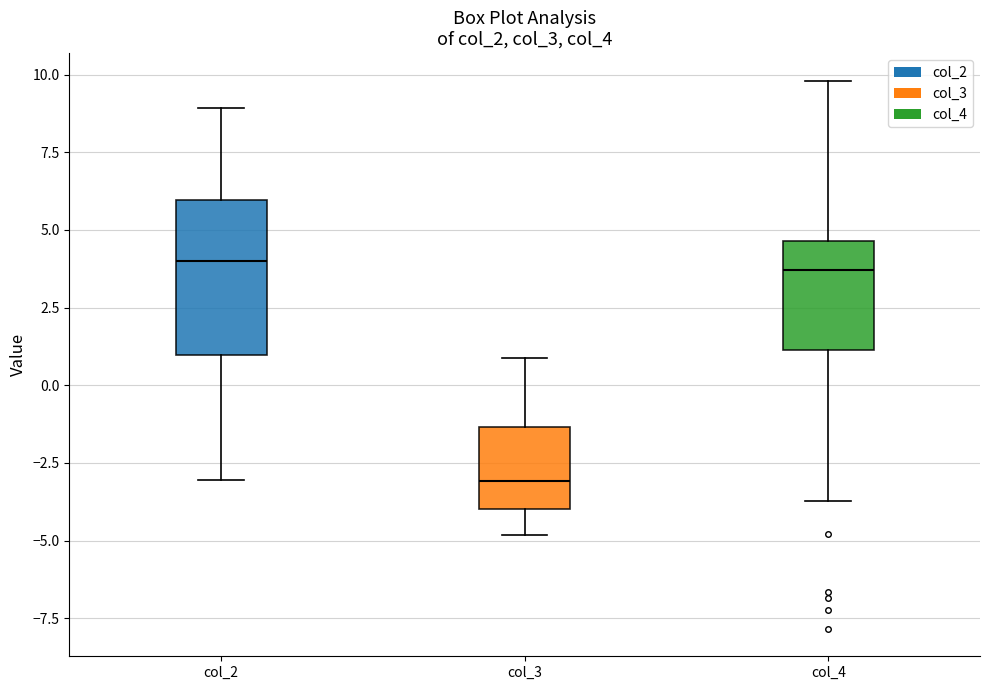

Which box is the tallest, from its lower edge to its upper edge?

col_2